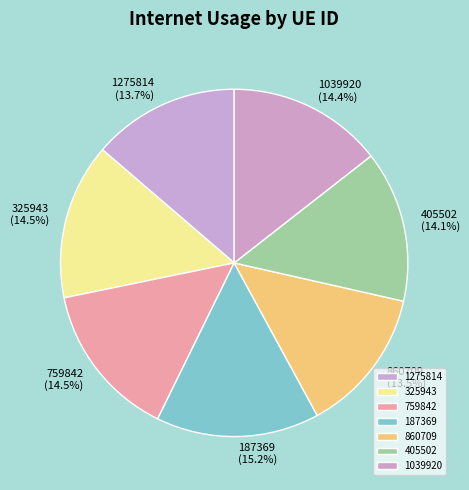

To the nearest percent, what is the combined percentage of 187369 and 1039920?

30%